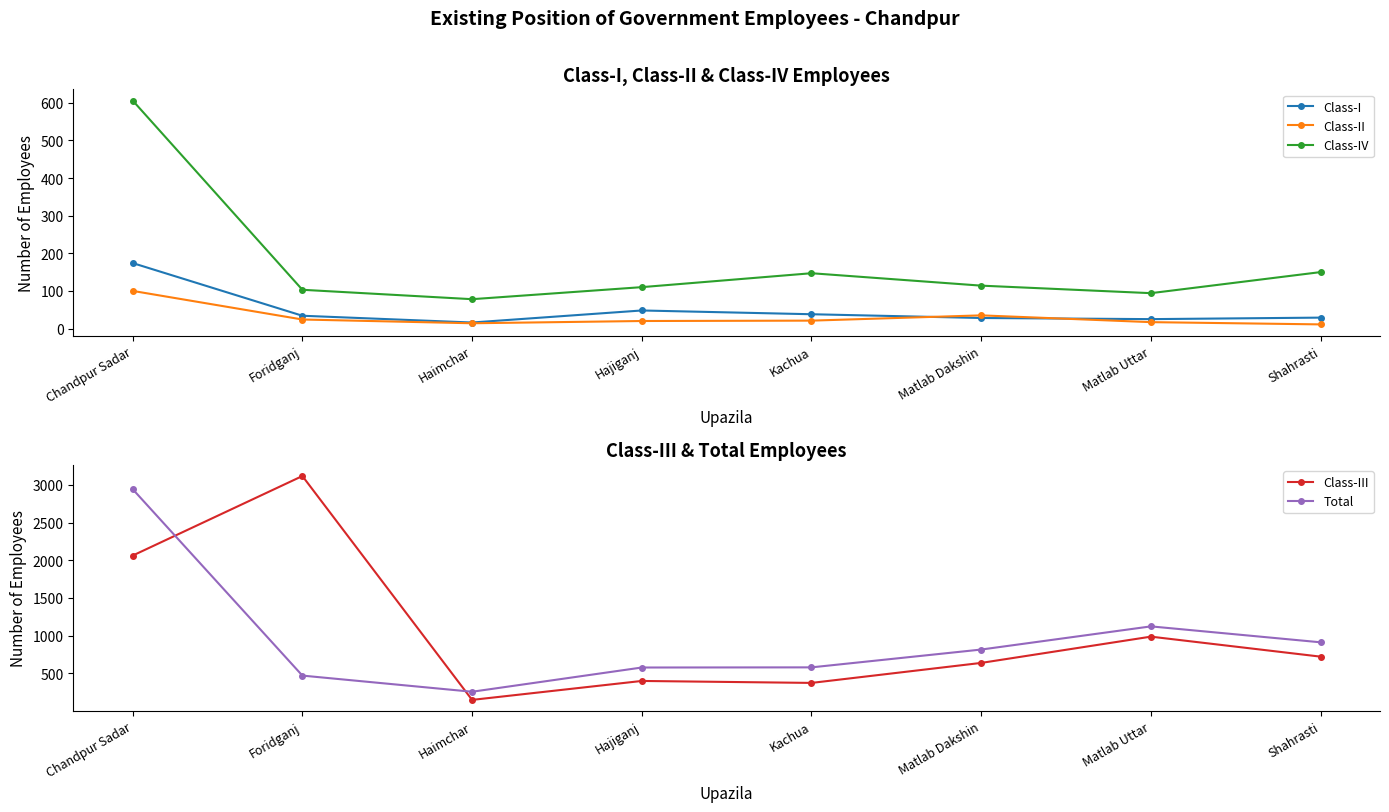

What is the label of the 7th point from the right?

Foridganj